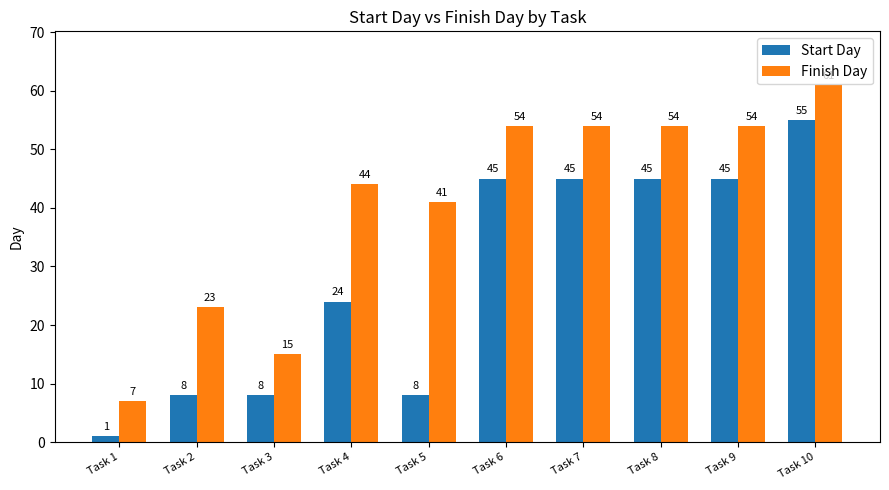

List the series in order of their peak value, lowest first.

Start Day, Finish Day